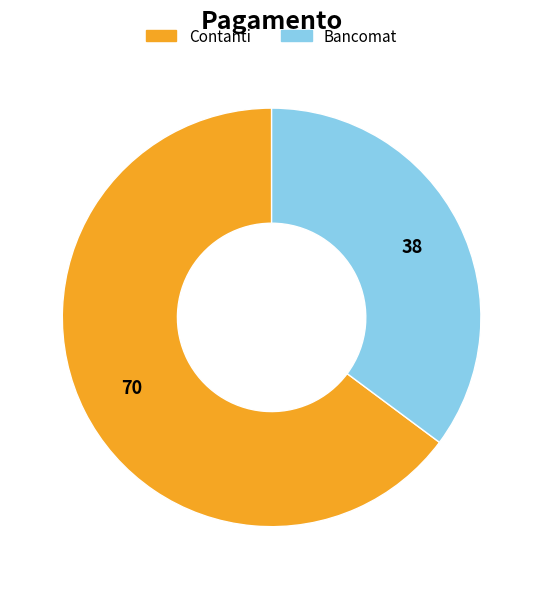

Is it true that Bancomat is 25% of the pie?

False